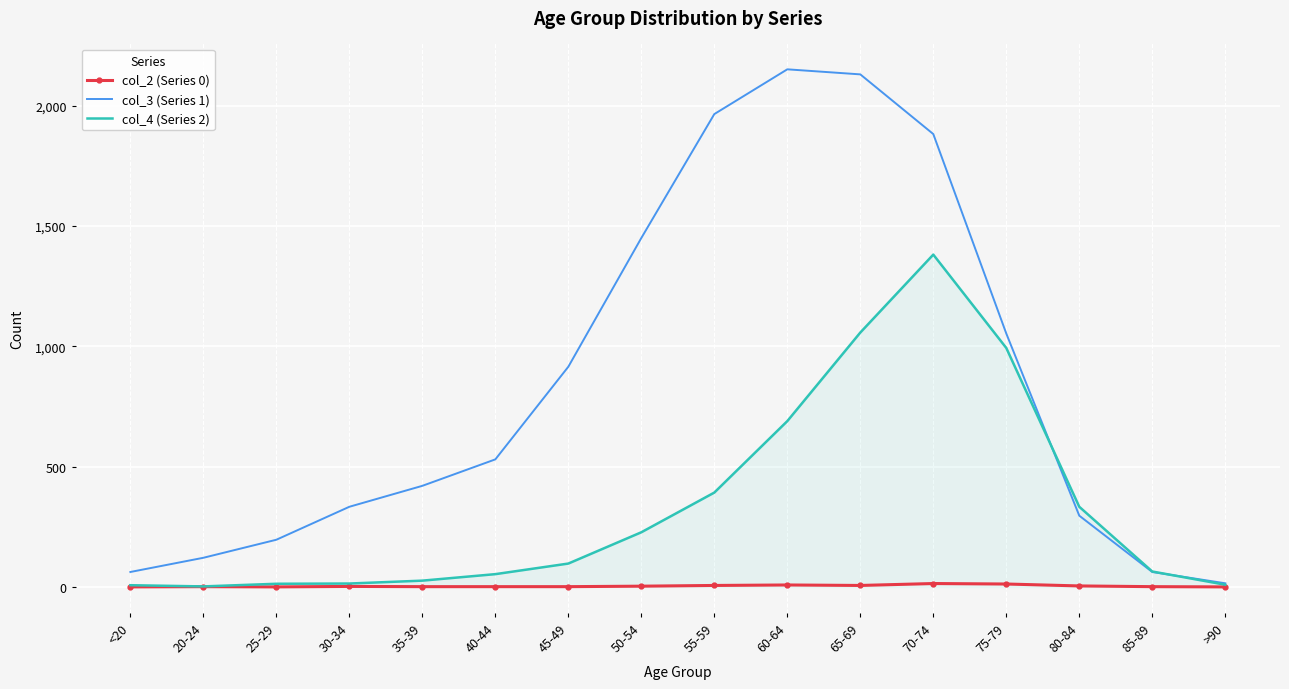

Which series has the largest range (max minus min)?

col_3 (Series 1)